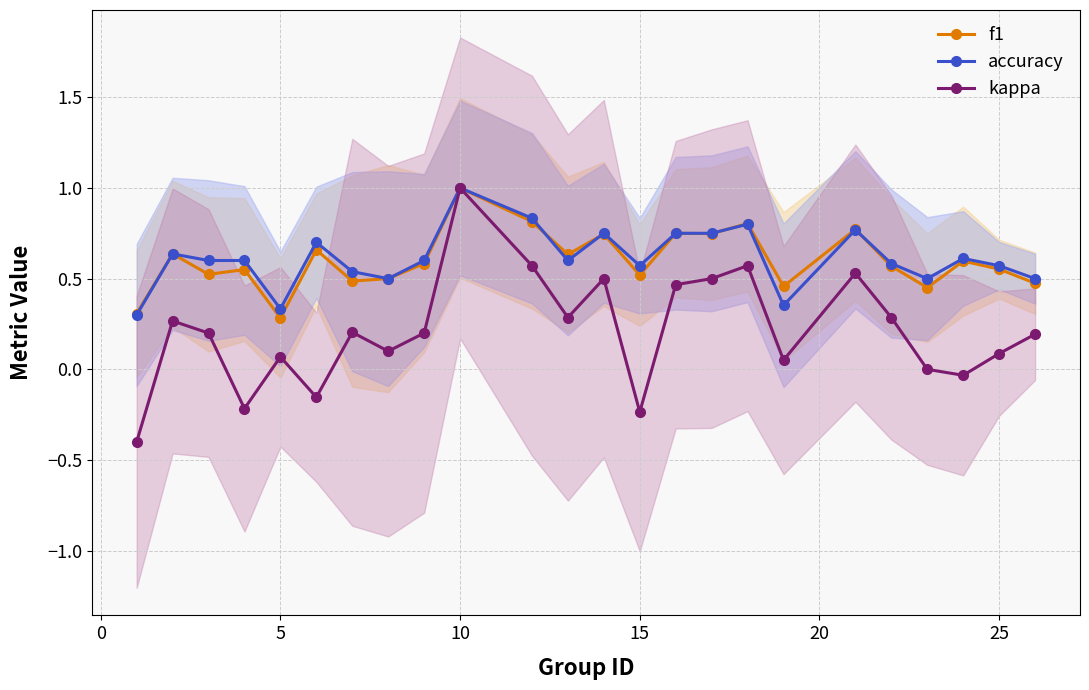

What is the sum of the accuracy values at 8 and 12?

1.4